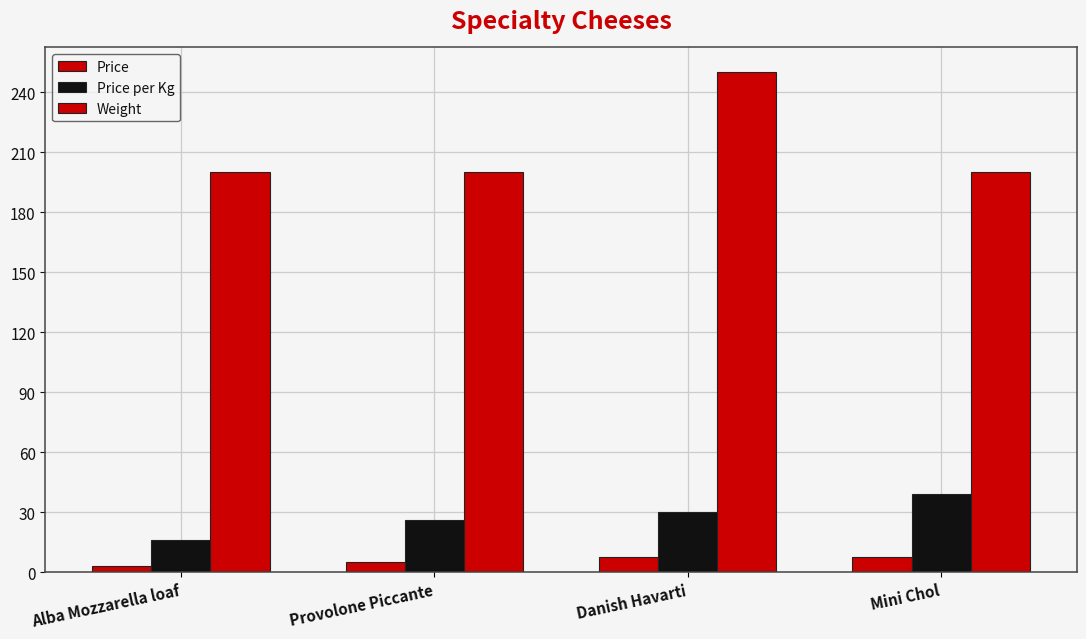

Which series has the largest range (max minus min)?

Weight